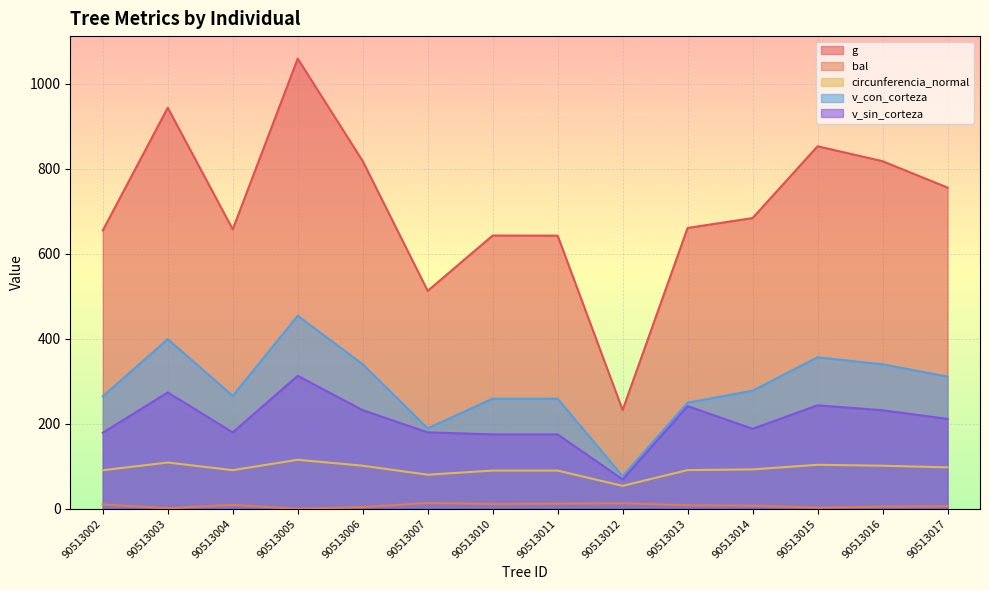

Between 90513007 and 90513003, which is larger?

90513003